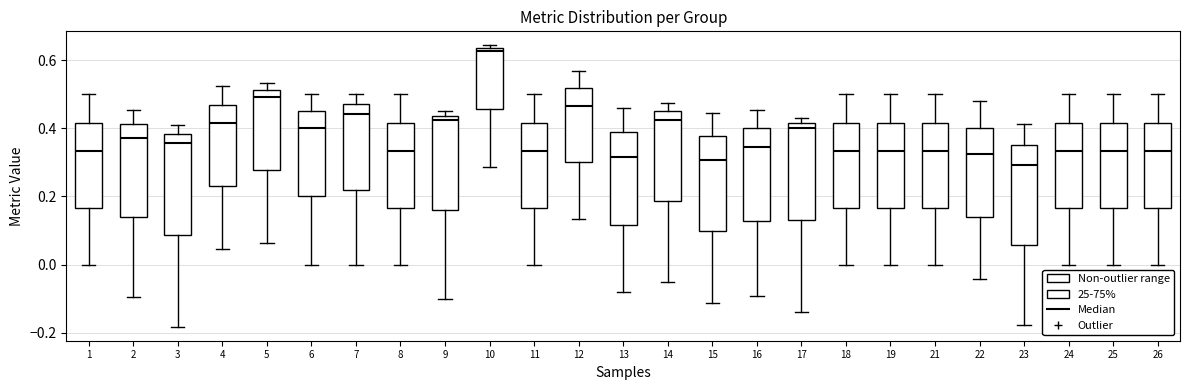

Reading left to right, read every box against the y-axis: the position of its median line, the range the box covers, and the ends of its whiskers. The values are not printed on the chart, so give them approximately, as read against the axis.

1: median 0.34, box 0.16 to 0.42, whiskers 0.00 to 0.50
2: median 0.38, box 0.14 to 0.42, whiskers -0.10 to 0.46
3: median 0.36, box 0.08 to 0.38, whiskers -0.18 to 0.40
4: median 0.42, box 0.24 to 0.46, whiskers 0.04 to 0.52
5: median 0.50, box 0.28 to 0.52, whiskers 0.06 to 0.54
6: median 0.40, box 0.20 to 0.46, whiskers 0.00 to 0.50
7: median 0.44, box 0.22 to 0.48, whiskers 0.00 to 0.50
8: median 0.34, box 0.16 to 0.42, whiskers 0.00 to 0.50
9: median 0.42, box 0.16 to 0.44, whiskers -0.10 to 0.46
10: median 0.62, box 0.46 to 0.64, whiskers 0.28 to 0.64 (just above the box's upper edge)
11: median 0.34, box 0.16 to 0.42, whiskers 0.00 to 0.50
12: median 0.46, box 0.30 to 0.52, whiskers 0.14 to 0.56
13: median 0.32, box 0.12 to 0.38, whiskers -0.08 to 0.46
14: median 0.42, box 0.18 to 0.44, whiskers -0.06 to 0.48
15: median 0.30, box 0.10 to 0.38, whiskers -0.12 to 0.44
16: median 0.34, box 0.12 to 0.40, whiskers -0.10 to 0.46
17: median 0.40, box 0.14 to 0.42, whiskers -0.14 to 0.44
18: median 0.34, box 0.16 to 0.42, whiskers 0.00 to 0.50
19: median 0.34, box 0.16 to 0.42, whiskers 0.00 to 0.50
21: median 0.34, box 0.16 to 0.42, whiskers 0.00 to 0.50
22: median 0.32, box 0.14 to 0.40, whiskers -0.04 to 0.48
23: median 0.30, box 0.06 to 0.36, whiskers -0.18 to 0.42
24: median 0.34, box 0.16 to 0.42, whiskers 0.00 to 0.50
25: median 0.34, box 0.16 to 0.42, whiskers 0.00 to 0.50
26: median 0.34, box 0.16 to 0.42, whiskers 0.00 to 0.50